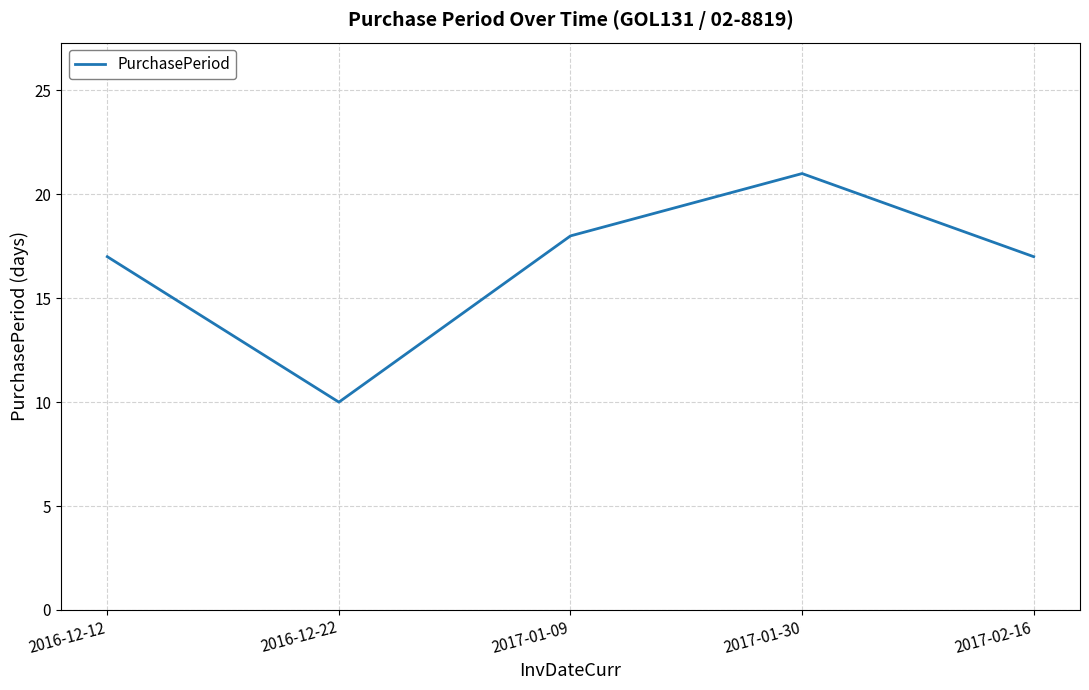

What is the difference between the maximum and minimum values?

11